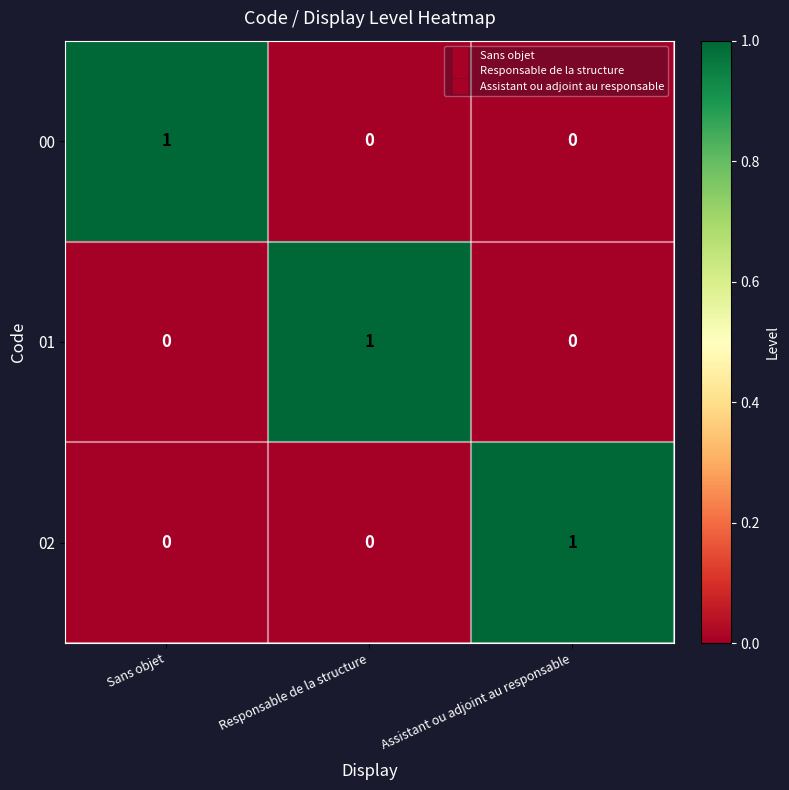

True or false: 00 has a value of 1 at Sans objet.

True